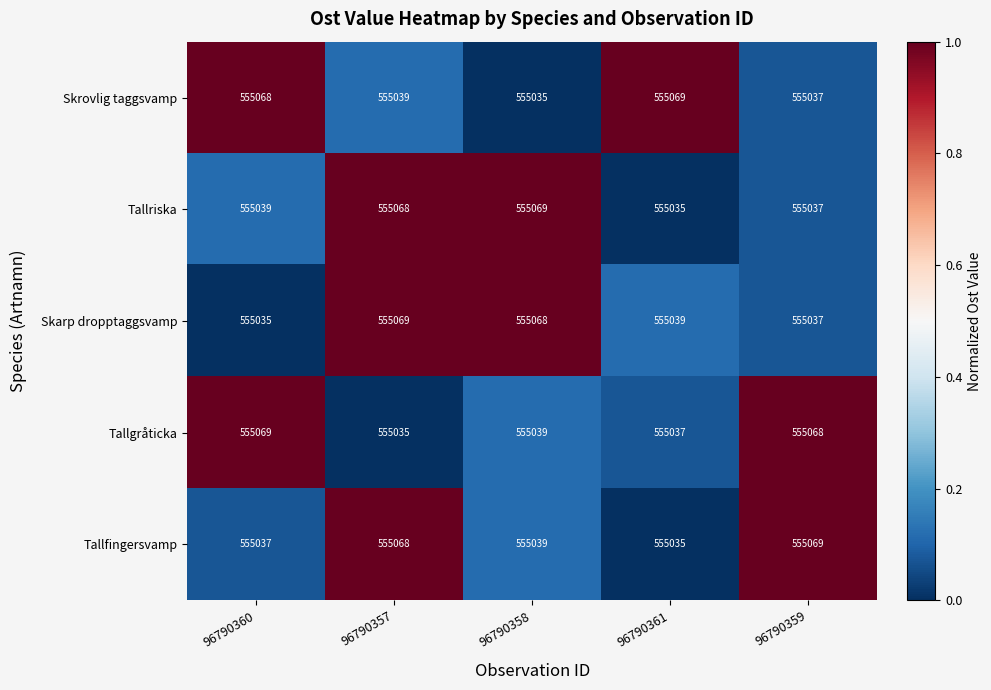

What is the minimum value shown in the chart?

555035